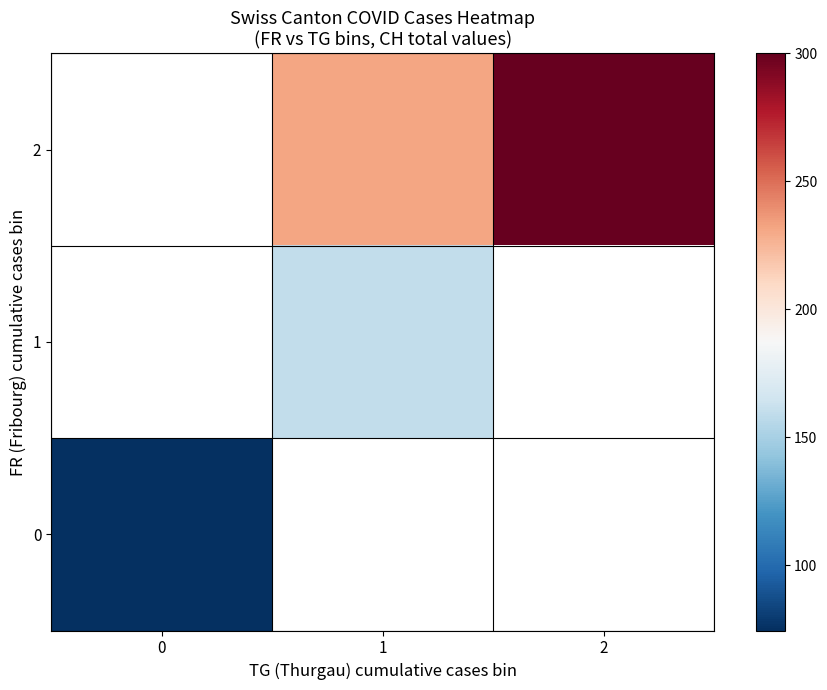

Is the value of row_0 at 1 greater than the value of row_1 at 0?

No